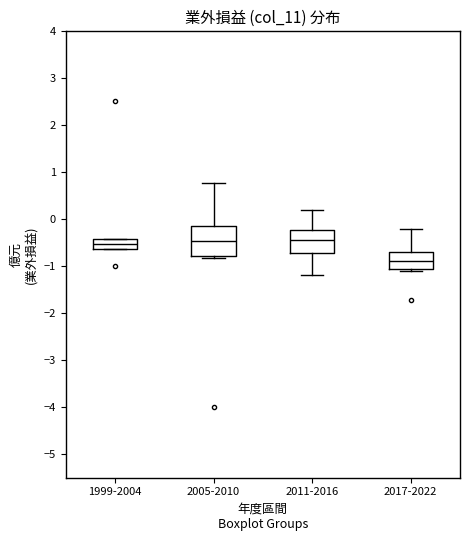

Reading left to right, read every box against the y-axis: the position of its median line, the range the box covers, and the ends of its whiskers. The values are not printed on the chart, so give them approximately, as read against the axis.

1999-2004: median -0.5, box -0.6 to -0.4, whiskers -0.6 to -0.4
2005-2010: median -0.5, box -0.8 to -0.2, whiskers -0.8 (just below the box's lower edge) to 0.8
2011-2016: median -0.4, box -0.7 to -0.2, whiskers -1.2 to 0.2
2017-2022: median -0.9, box -1.1 to -0.7, whiskers -1.1 (just below the box's lower edge) to -0.2